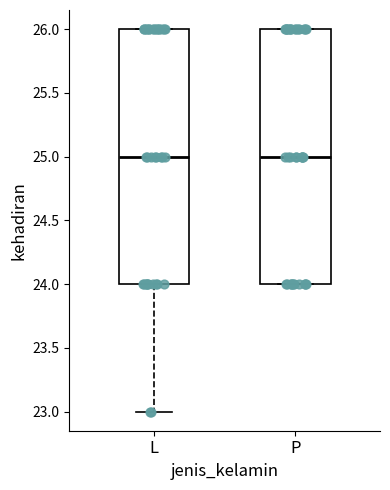

Reading left to right, read every box against the y-axis: the position of its median line, the range the box covers, and the ends of its whiskers. The values are not printed on the chart, so give them approximately, as read against the axis.

L: median 25, box 24 to 26, whiskers 23 to 26
P: median 25, box 24 to 26, whiskers 24 to 26